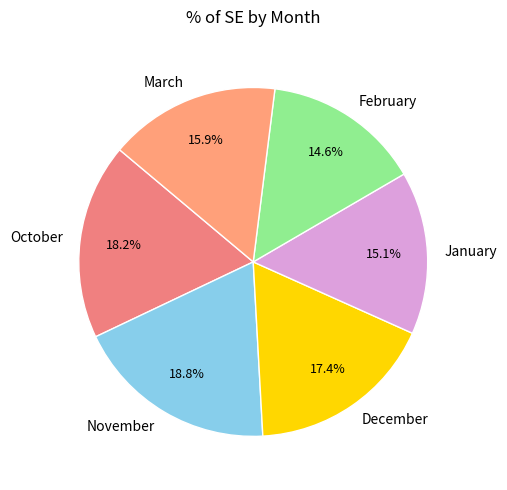

Which category has the biggest portion of the pie?

November